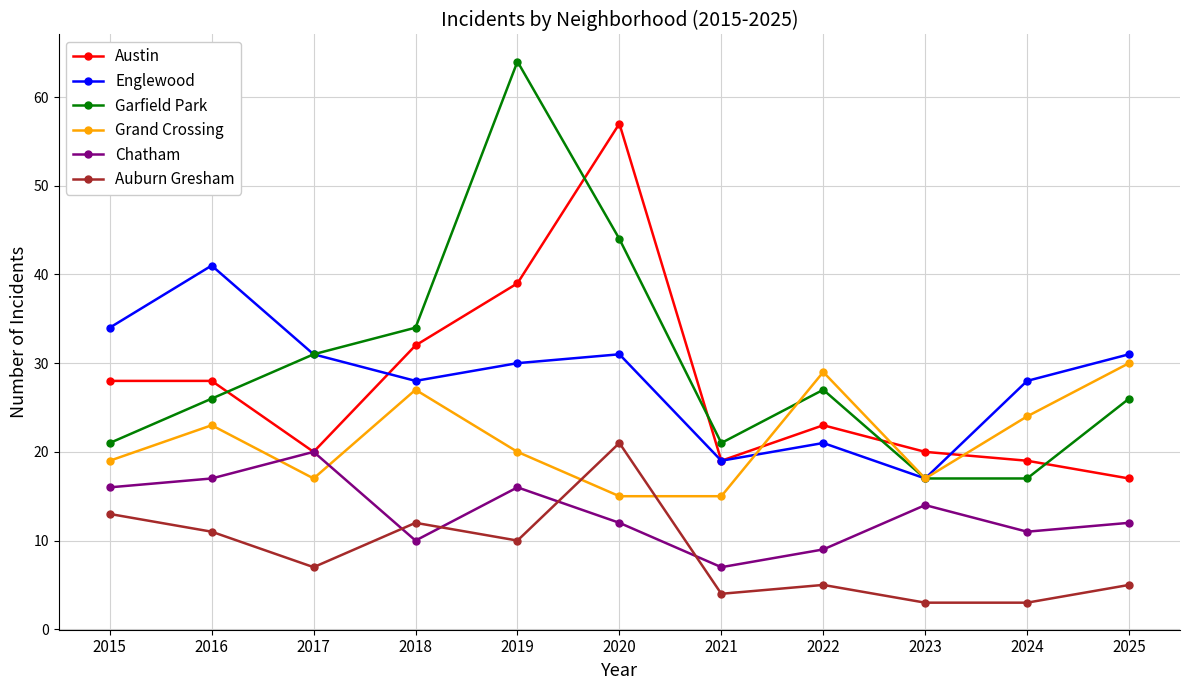

What value does the Englewood series have at 2023?

17